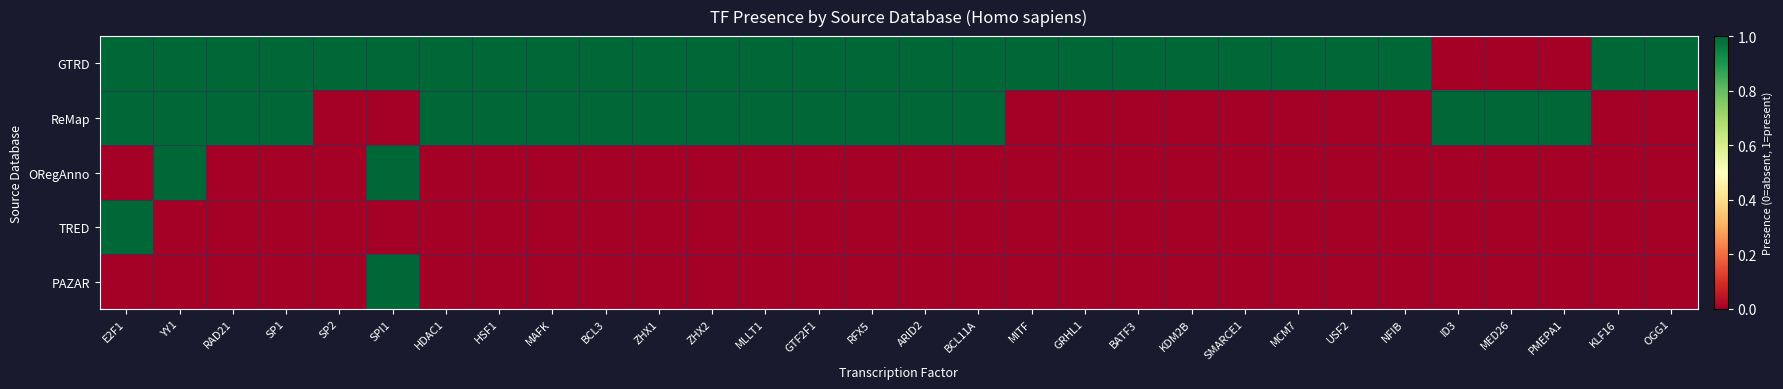

At how many categories does at least one series exceed 0?

30